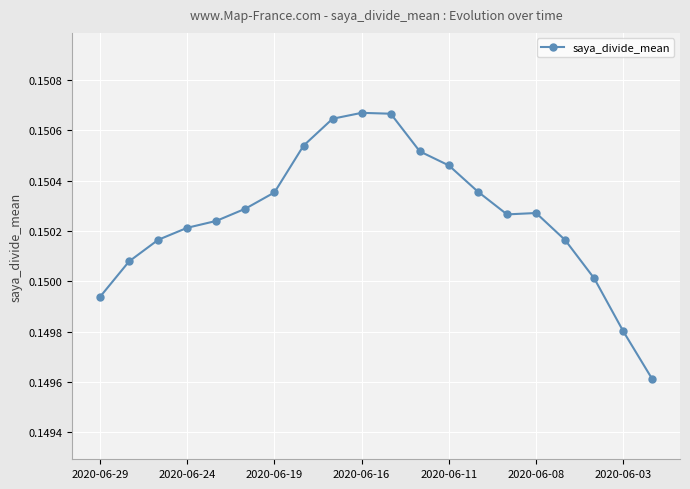

Is this an area chart (filled region under the line)?

No